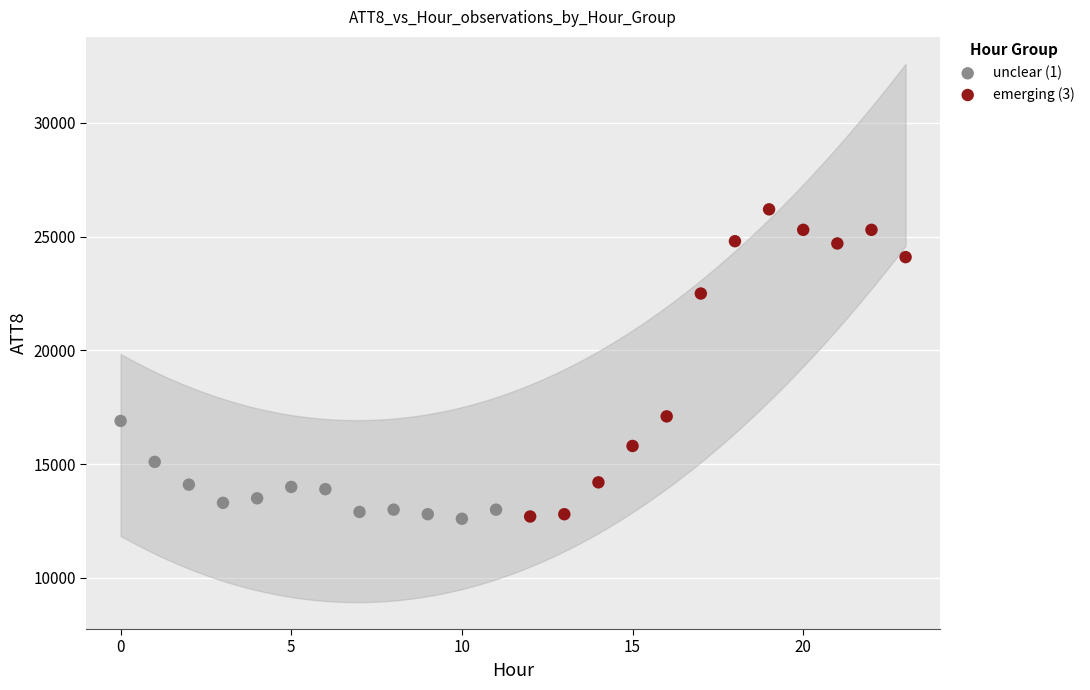

What are all the series names shown in the legend?

unclear (1), emerging (3)